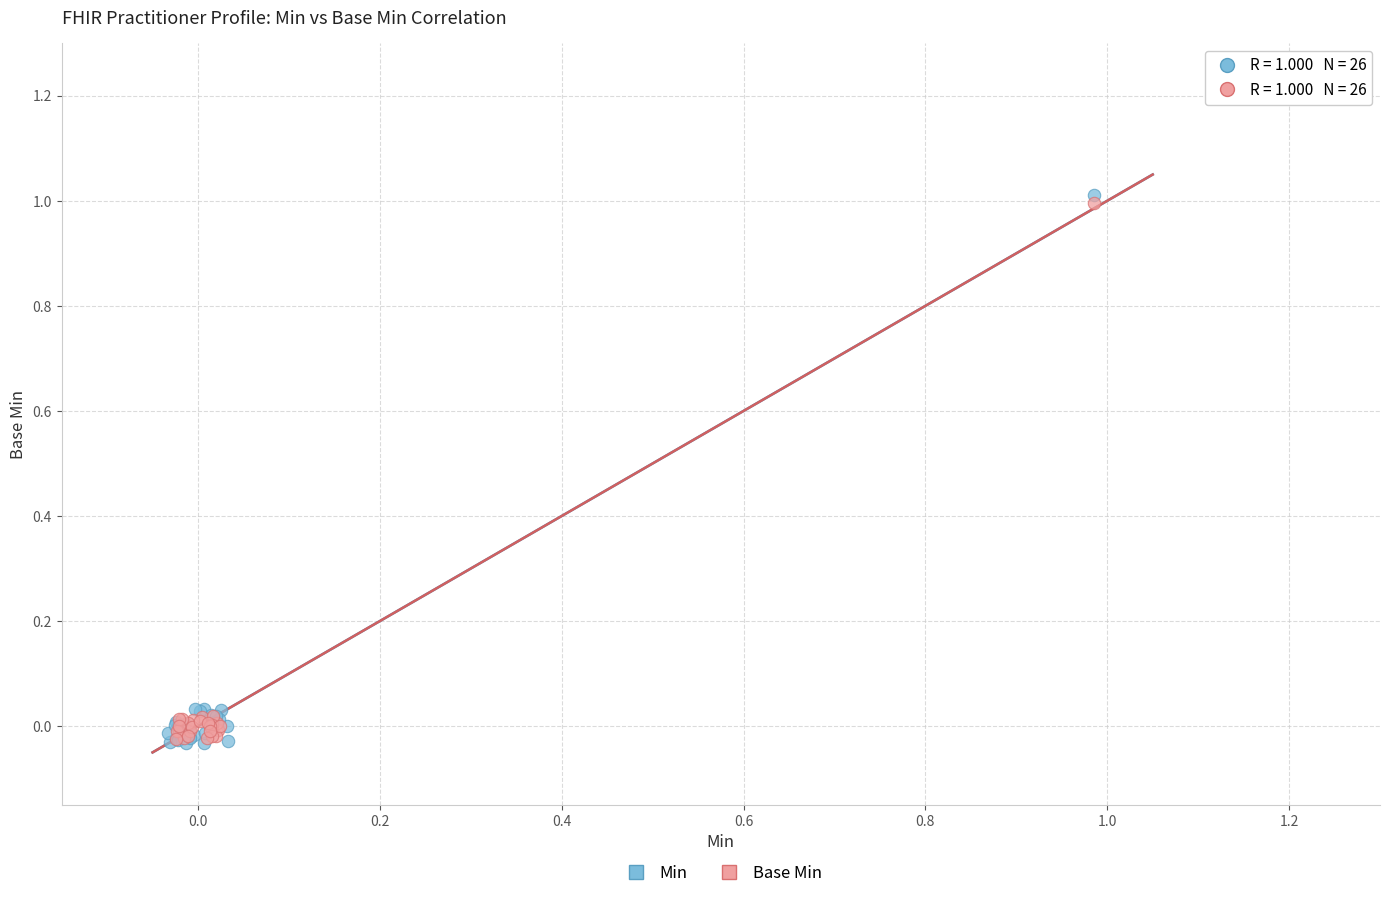

What are all the series names shown in the legend?

Min, Base Min